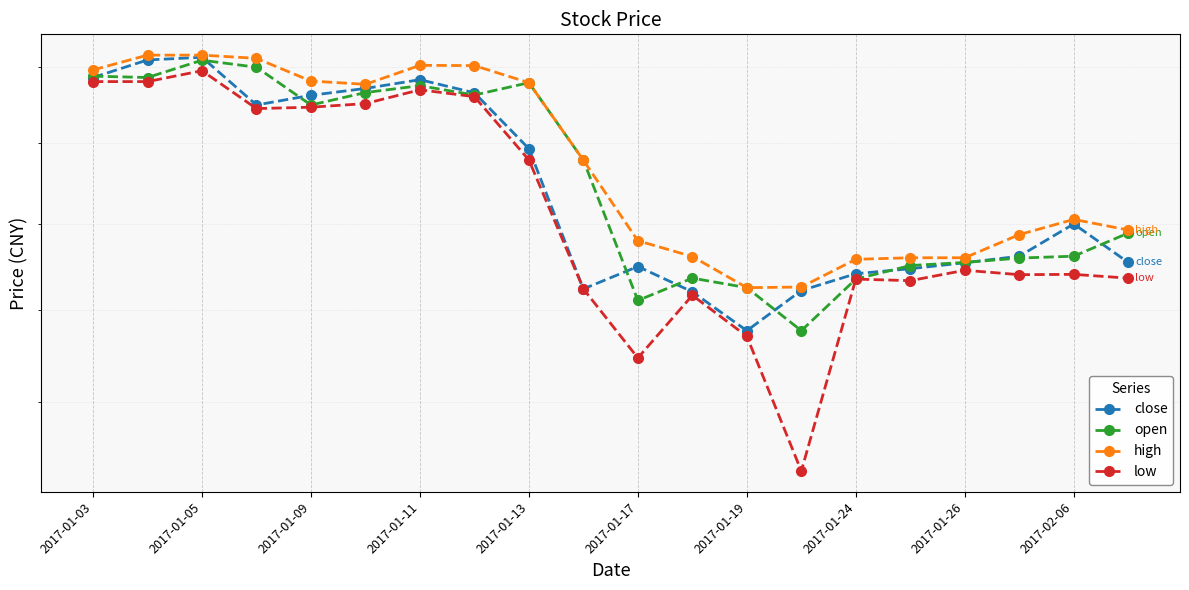

At 13, list the series in order from smallest to largest.

low, open, close, high